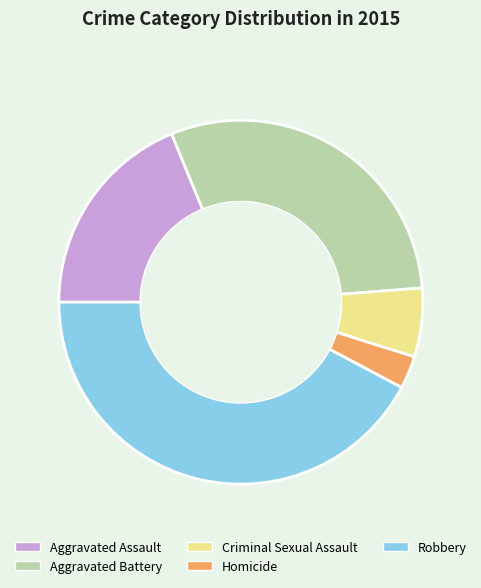

Does Aggravated Assault account for over 50% of the chart?

No